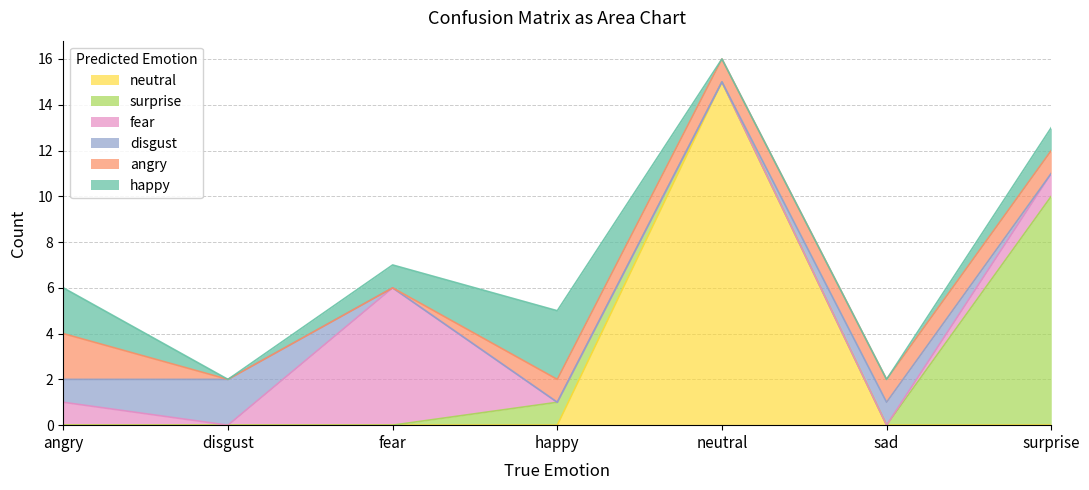

What is the sum of all happy values?

7